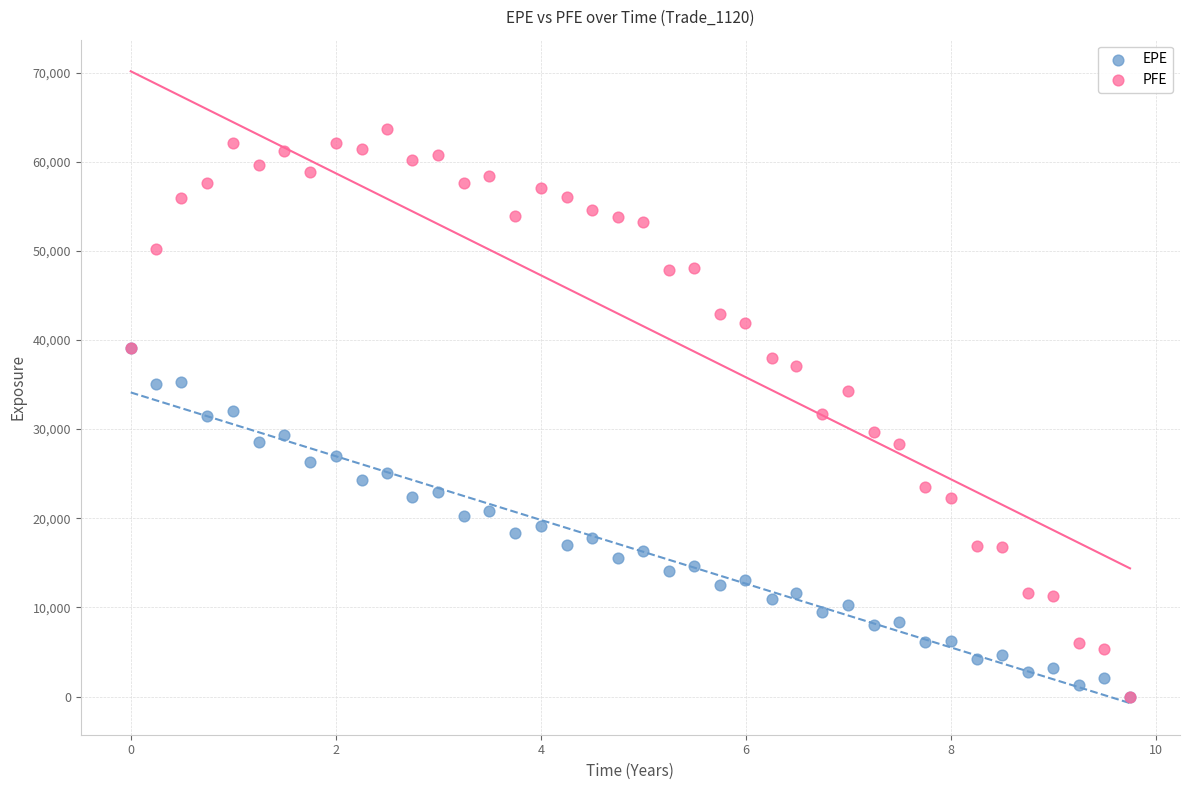

Which series has the largest Y range (max minus min)?

PFE